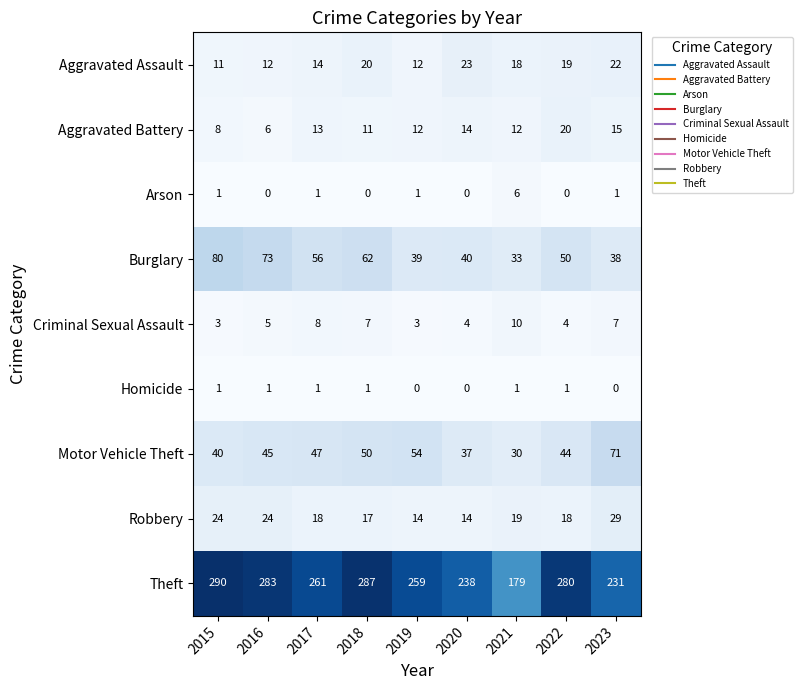

Which series has the widest spread of values?

Theft